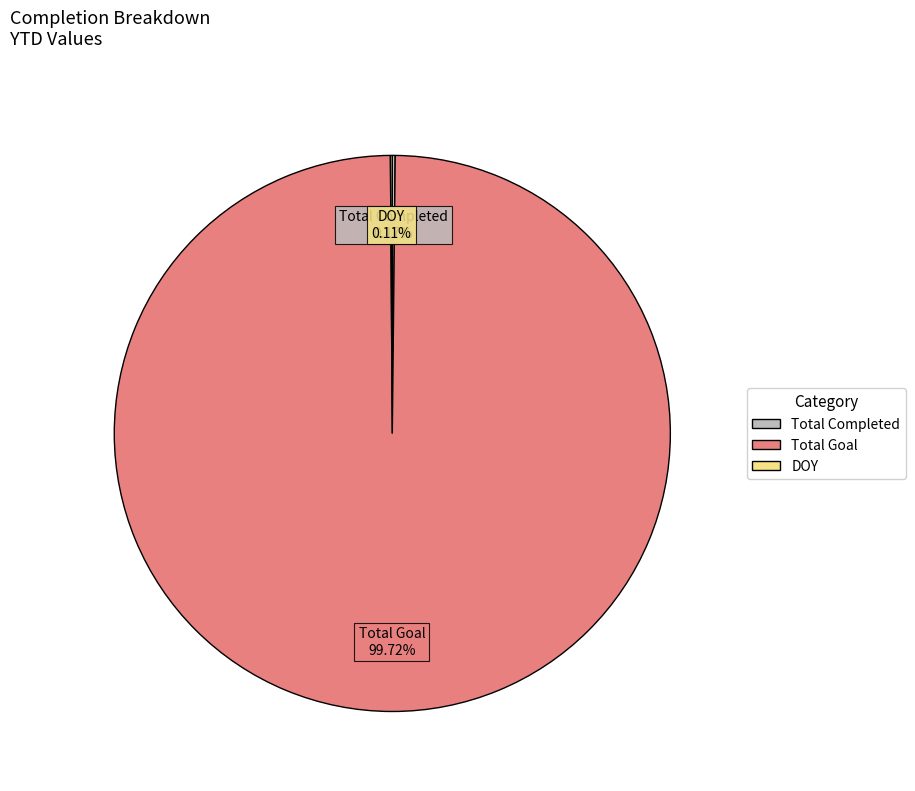

Does any single category account for the majority?

Yes